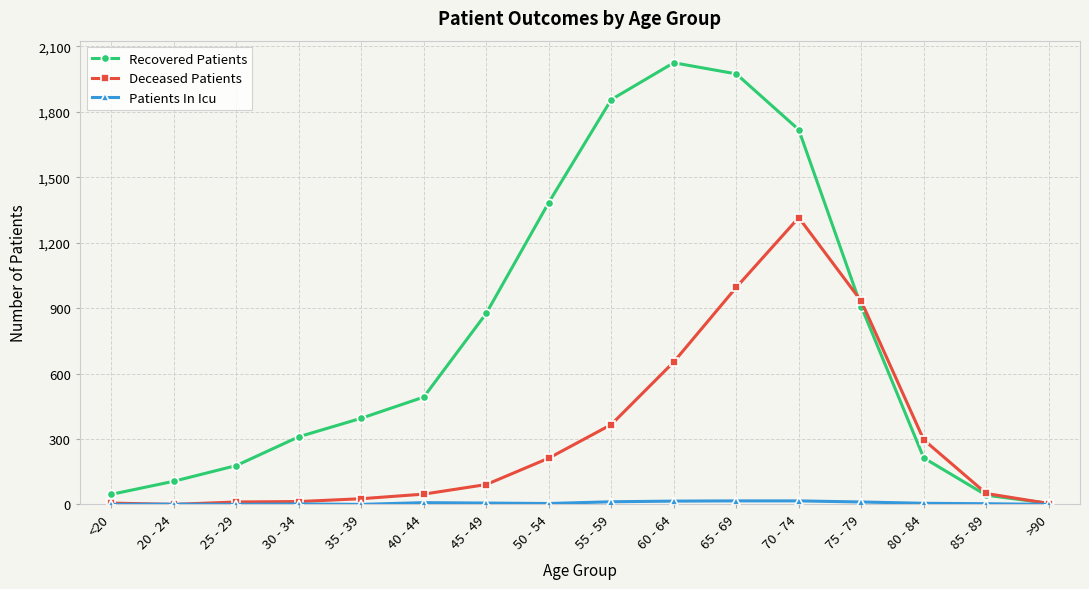

What is the label of the 6th point from the right?

65 - 69